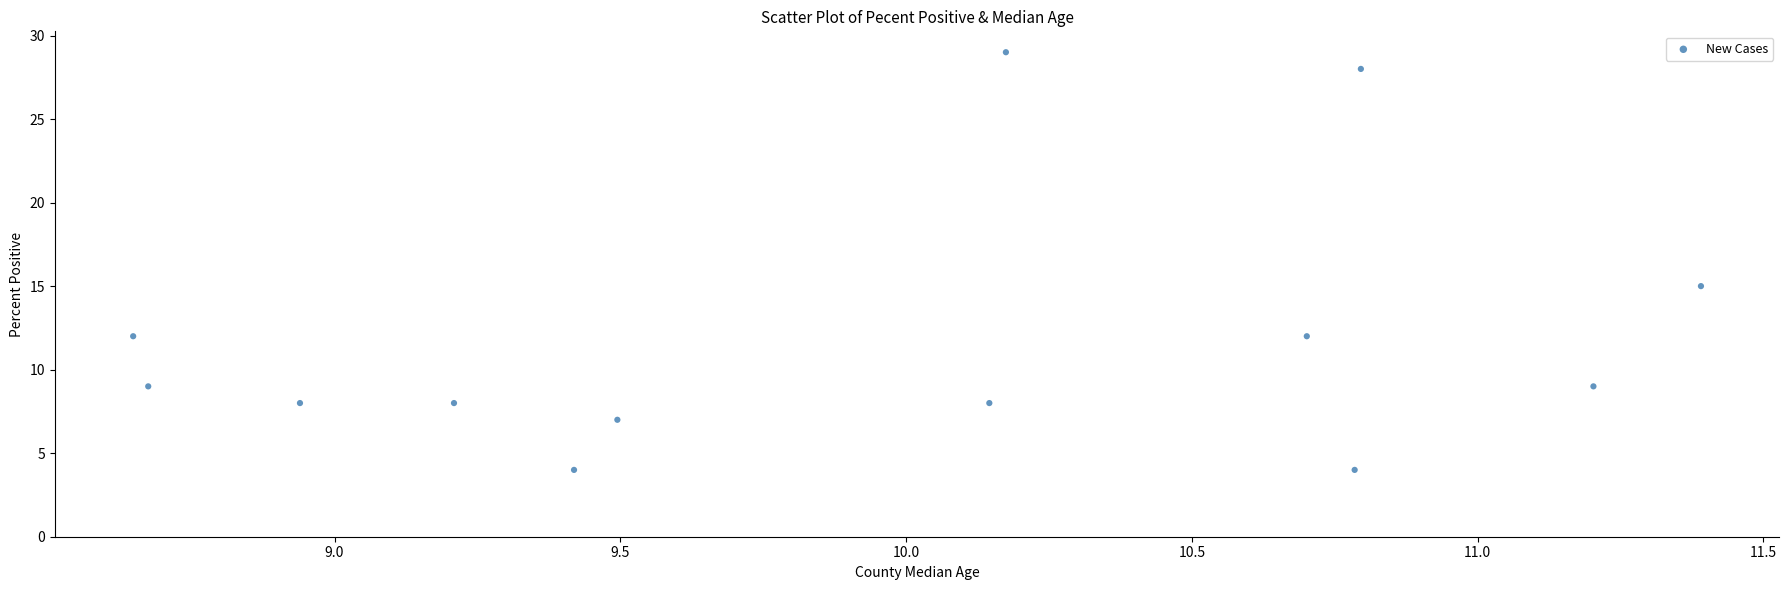

What Y value in the scatter plot is closest to 16?

15